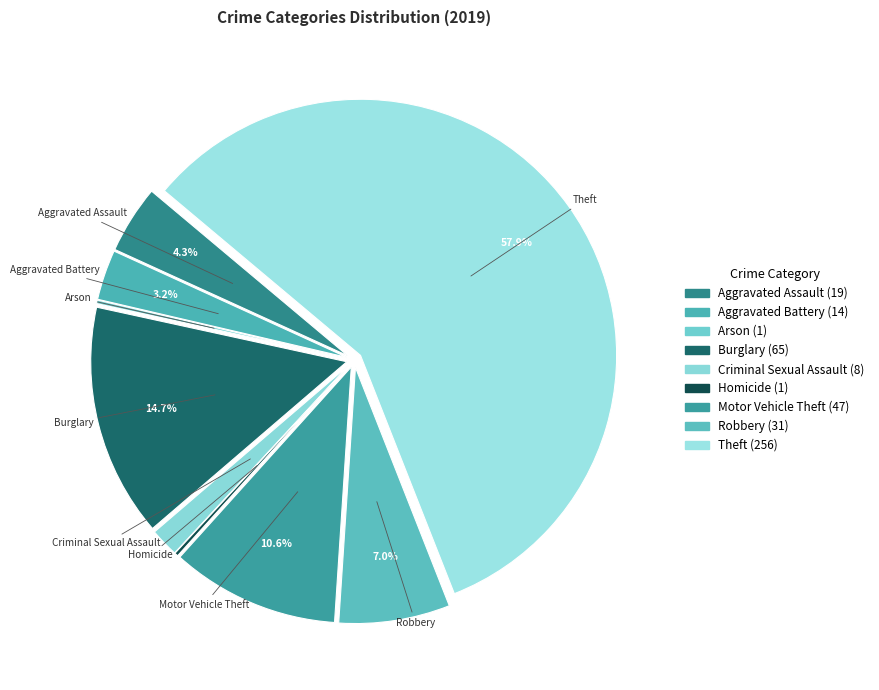

Which slice is the largest?

Theft